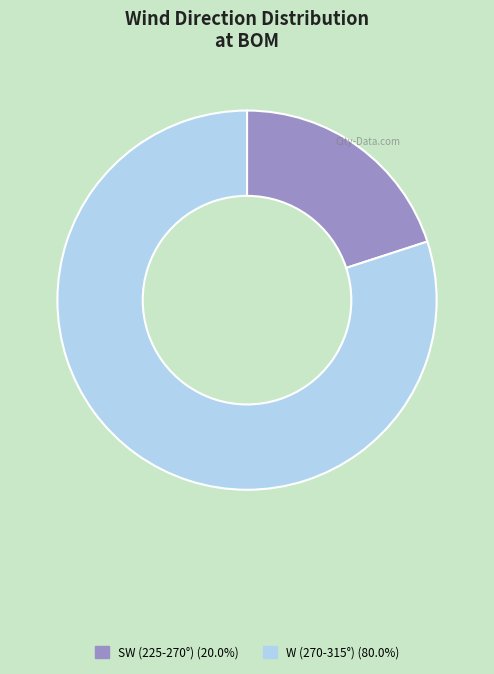

Is there a majority slice in this chart?

Yes